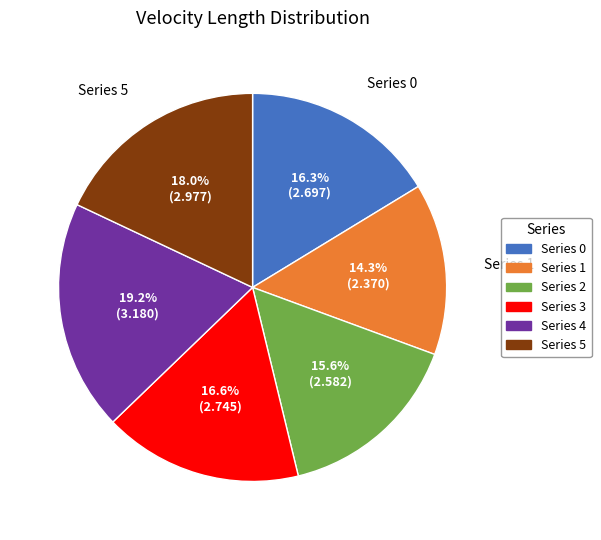

Is there any slice that represents more than half of the pie?

No